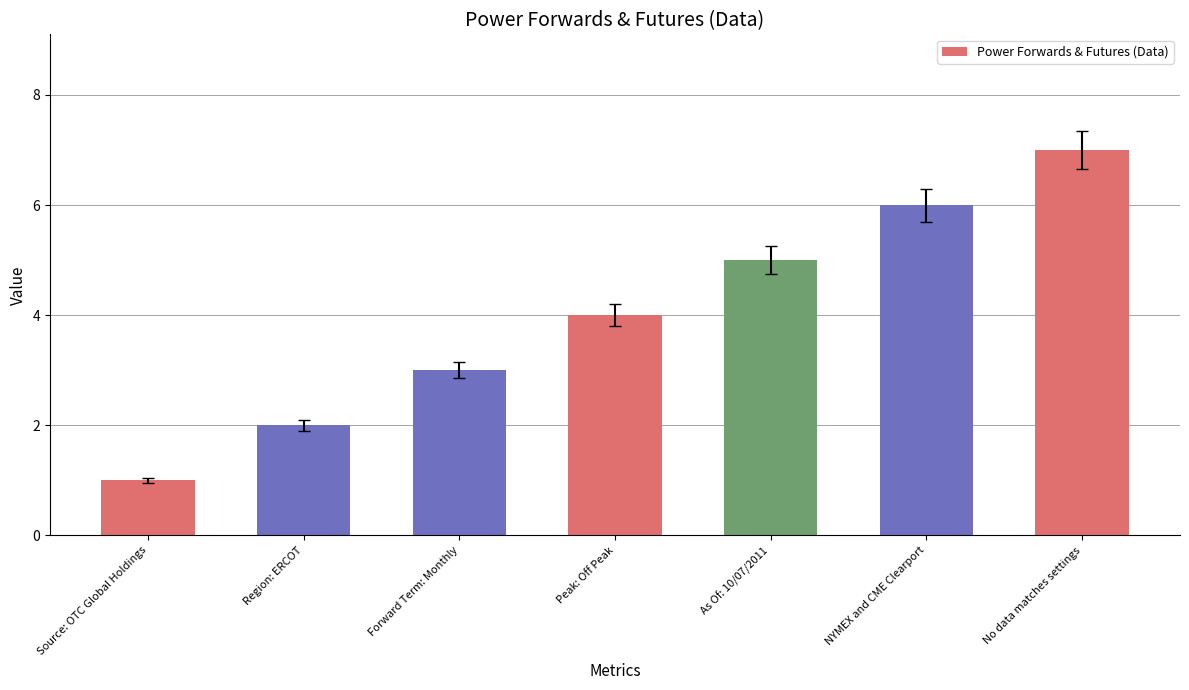

What position from the right is NYMEX and CME Clearport?

2